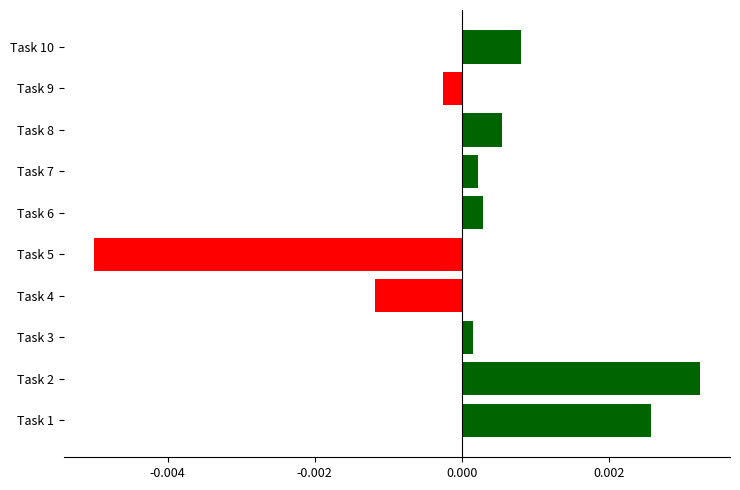

Which has a higher value, Task 9 or Task 4?

Task 9